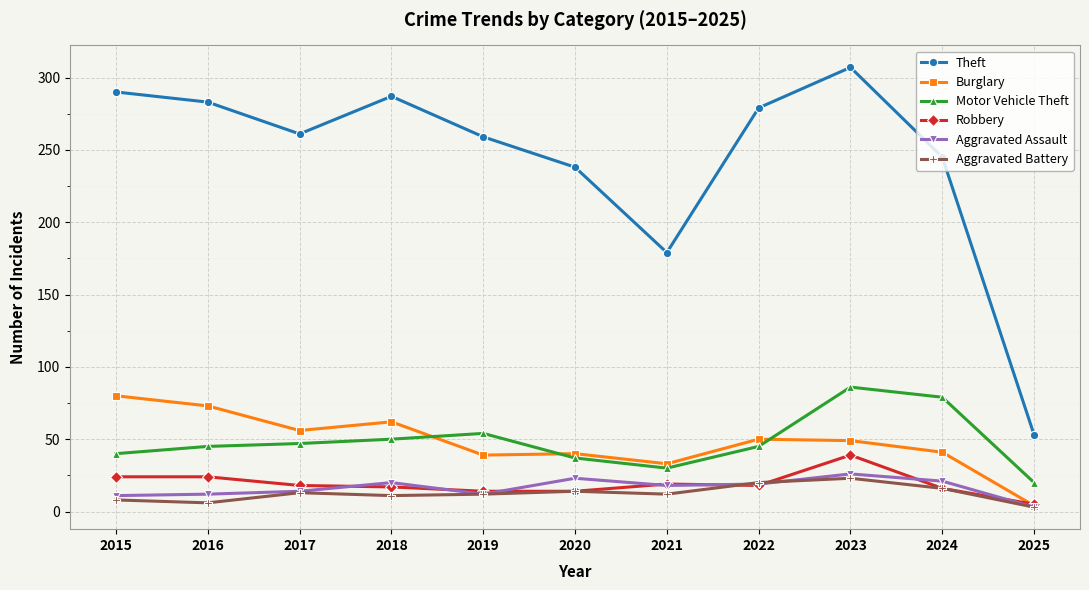

True or false: Aggravated Assault and Theft intersect in this chart.

False